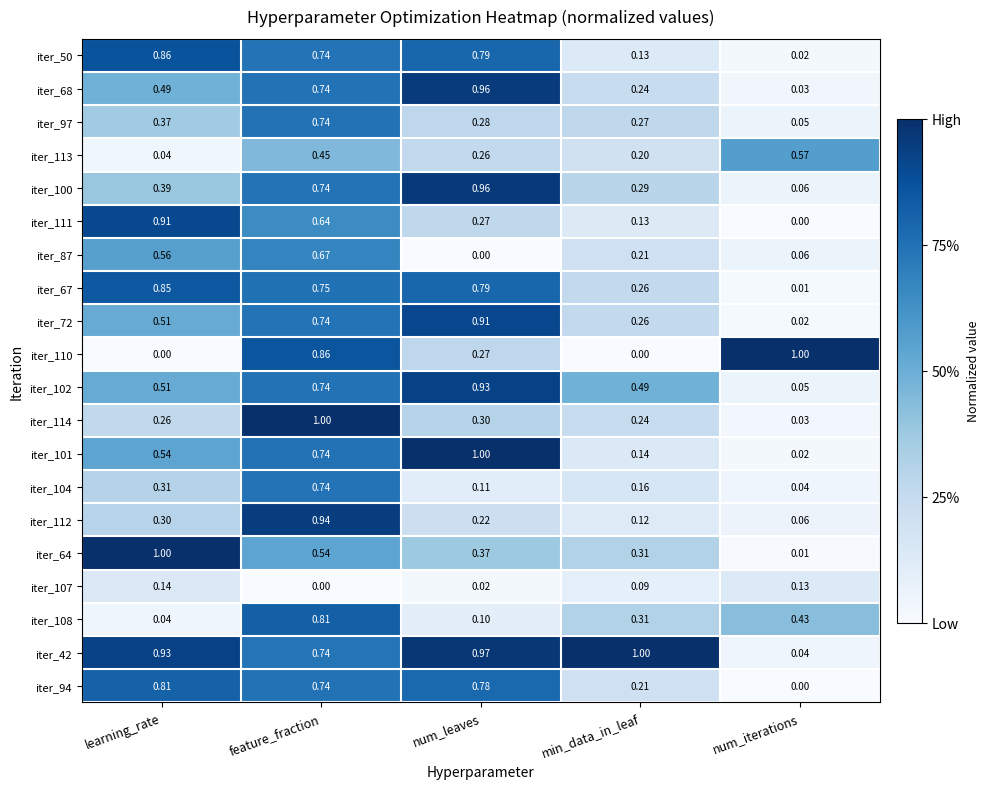

List the labels in order of iter_64 value, smallest first.

num_iterations, min_data_in_leaf, num_leaves, feature_fraction, learning_rate